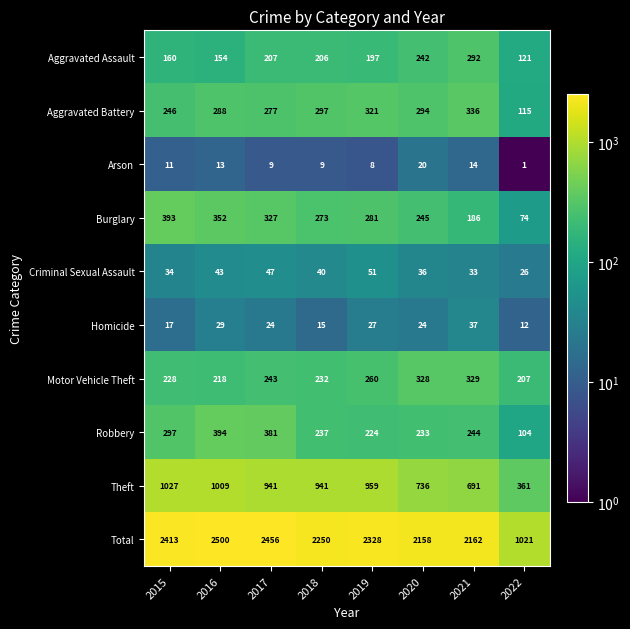

How many data points does each series have?

8